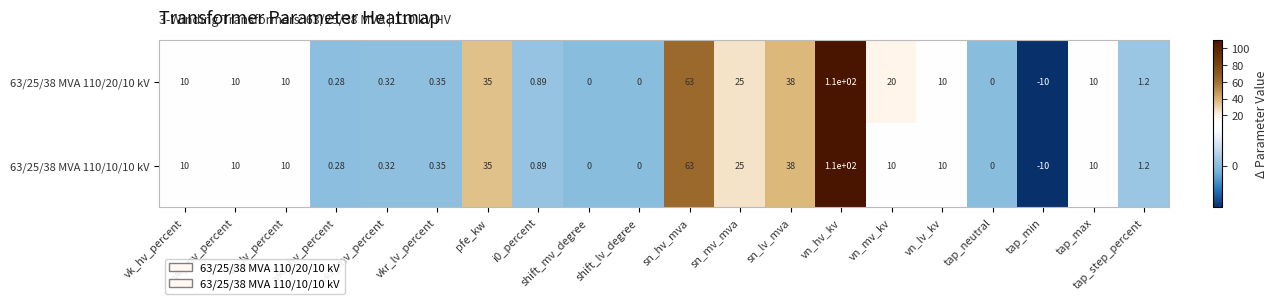

At which category is the sum across all series the highest?

vn_hv_kv